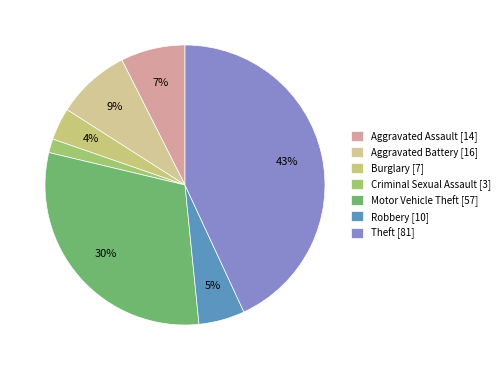

How many segments does this pie chart have?

7